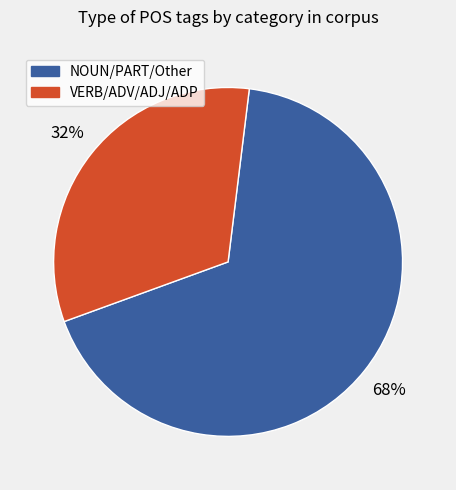

To the nearest percent, what is the average slice percentage?

50%